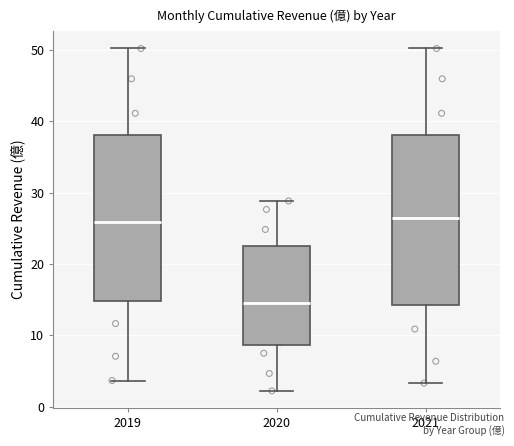

Reading left to right, transcribe this box plot: for each box, give where its median line is, the range the box spans, and where its two whiskers end, as read against the y-axis. The values are not printed on the chart, so give them approximately, as read against the axis.

2019: median 26, box 15 to 38, whiskers 4 to 50
2020: median 15, box 9 to 23, whiskers 2 to 29
2021: median 27, box 14 to 38, whiskers 3 to 50